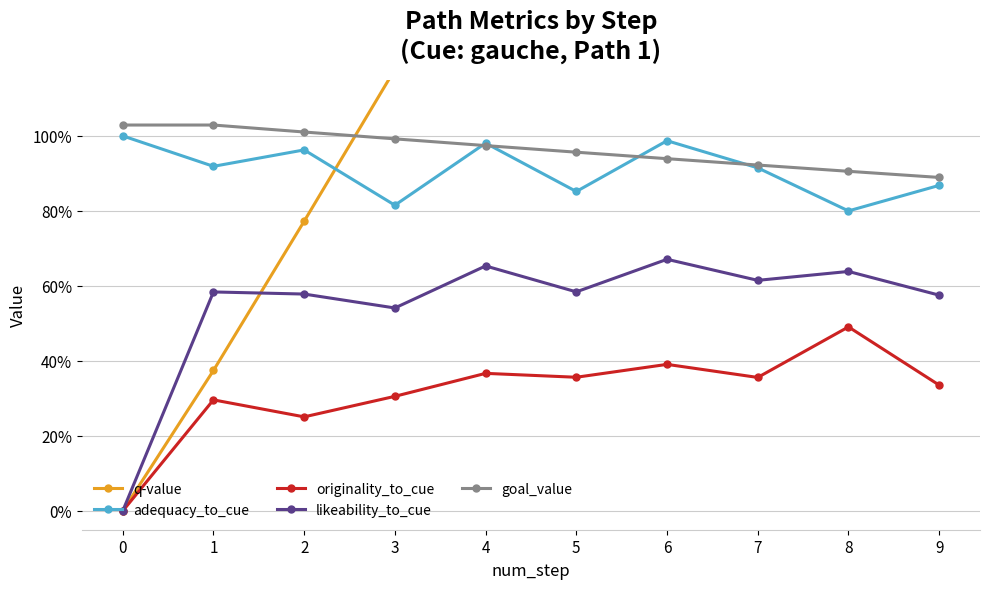

What is the total value across all series at 7?

4.8